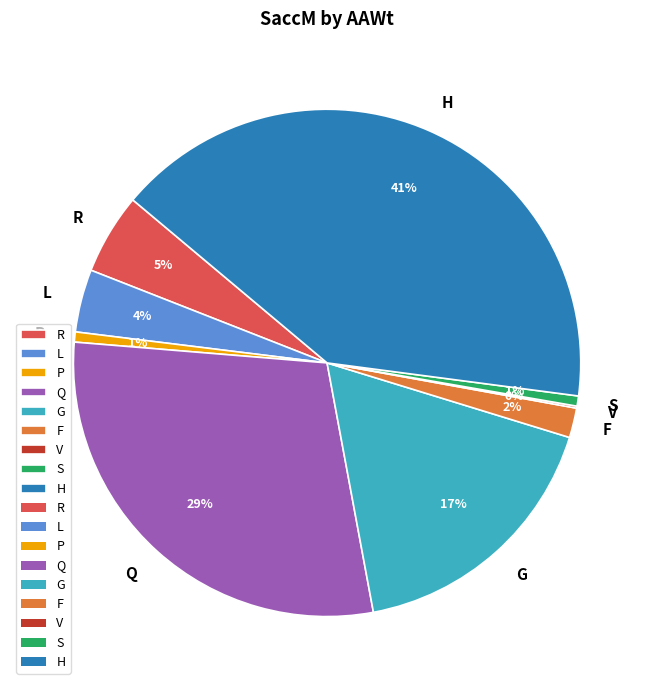

Is there any slice that represents more than half of the pie?

No